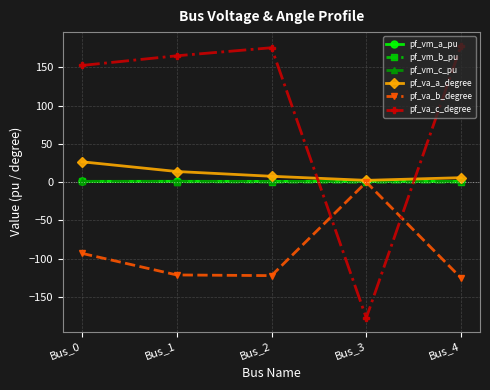

Read the pf_va_a_degree value at Bus_4.

5.8